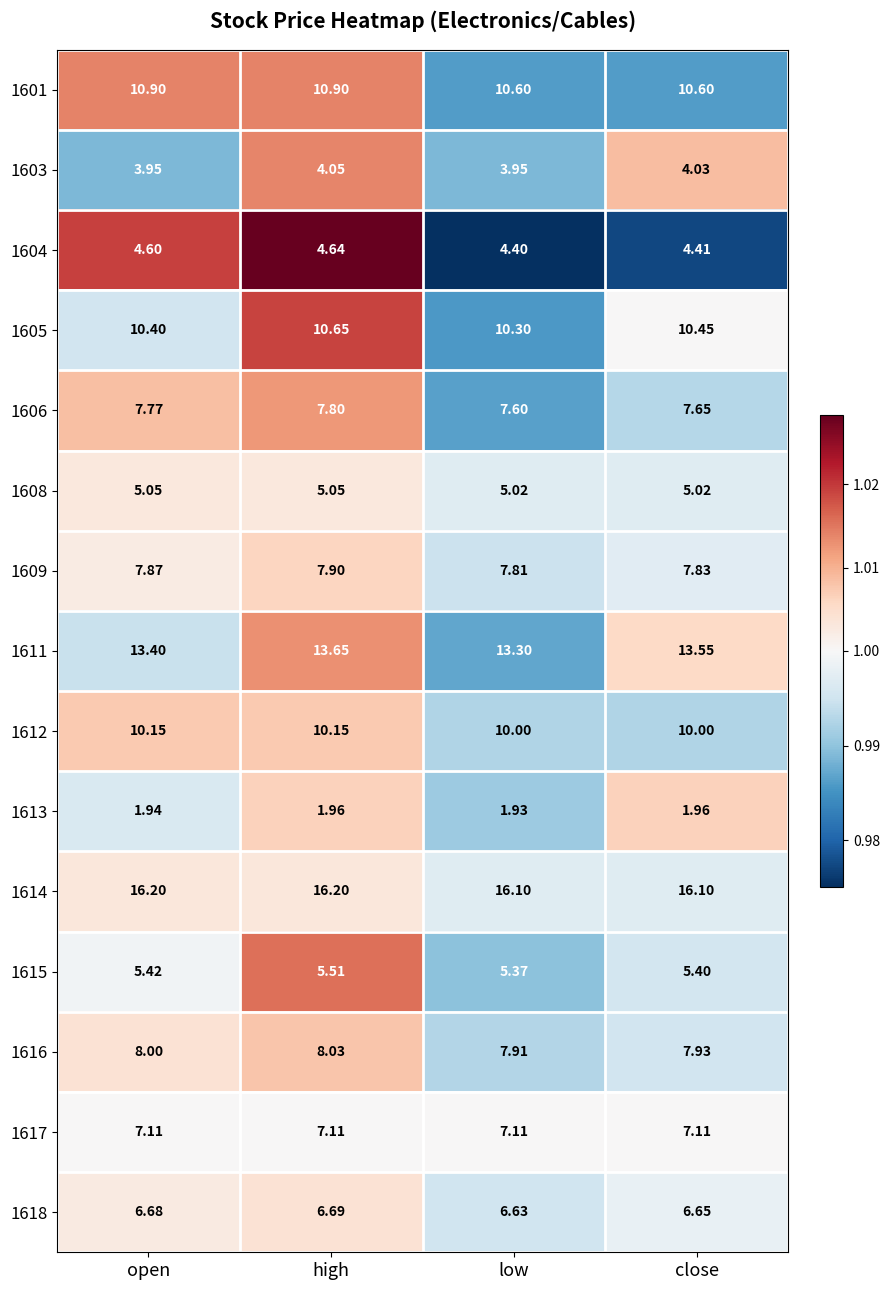

Rank the categories by 1616 value from highest to lowest.

high, open, close, low